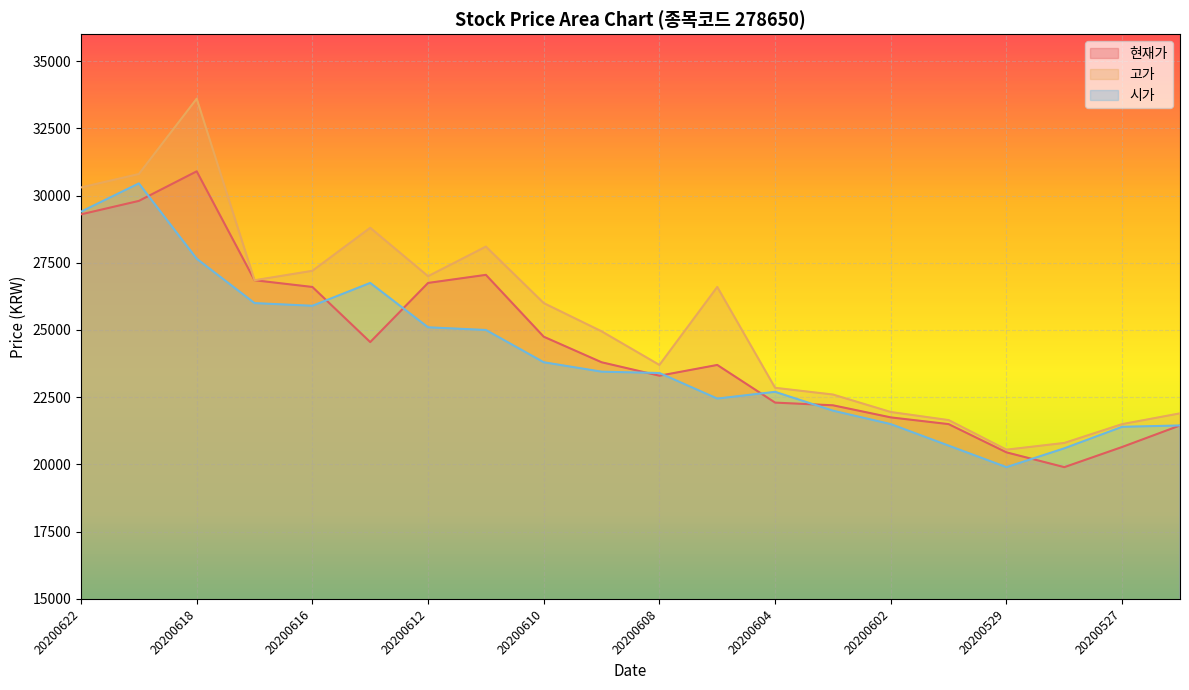

List the series in order of their overall mean, highest first.

고가, 현재가, 시가